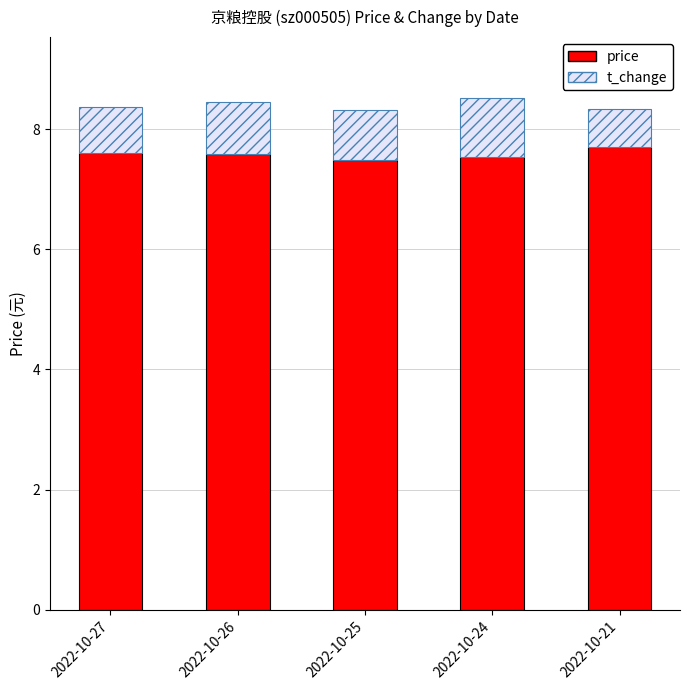

What is the total value across all series at 2022-10-27?

8.4